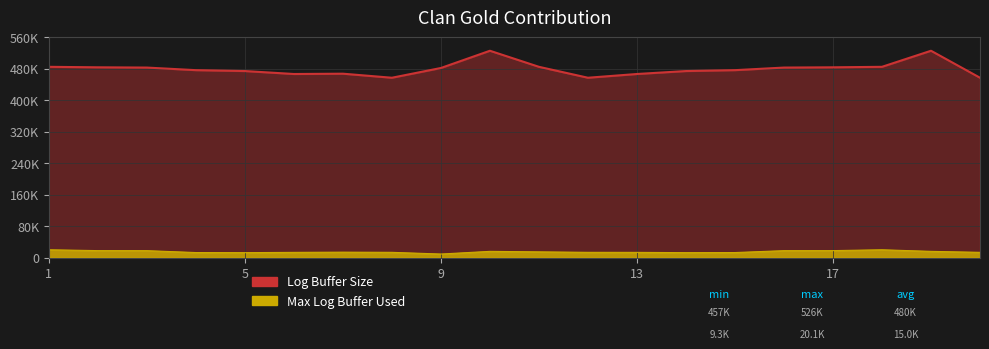

List the labels in order of Log Buffer Size value, largest first.

10, 19, 1, 11, 18, 2, 17, 3, 16, 9, 4, 15, 5, 14, 7, 6, 13, 8, 12, 20